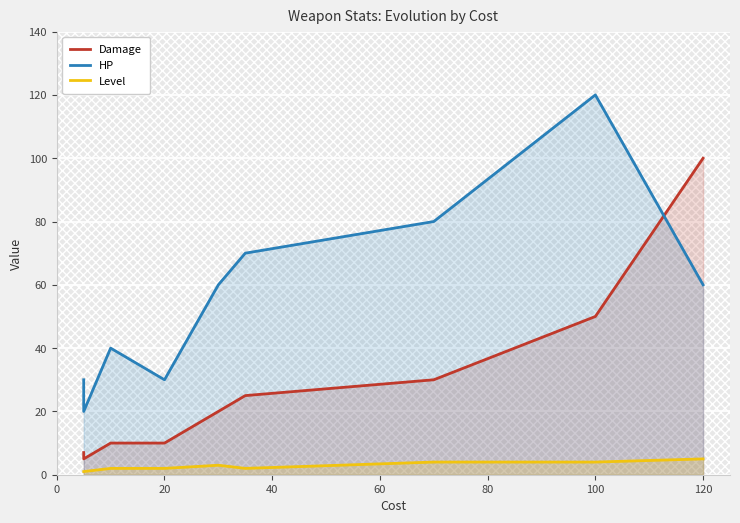

Is the value of HP at 60 greater than the value of Level at 60?

Yes